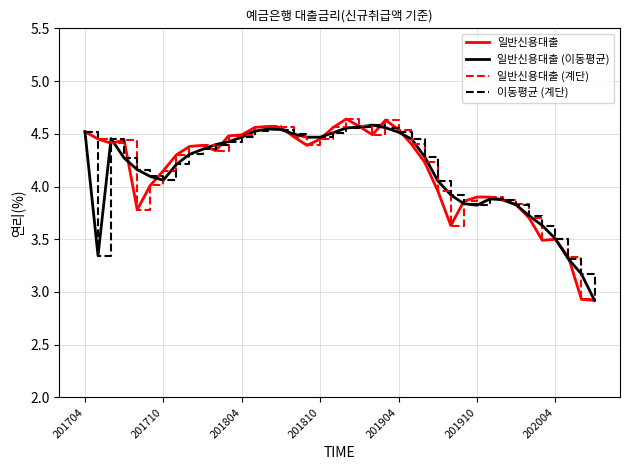

True or false: 일반신용대출 and 일반신용대출 (이동평균) cross at least once.

True